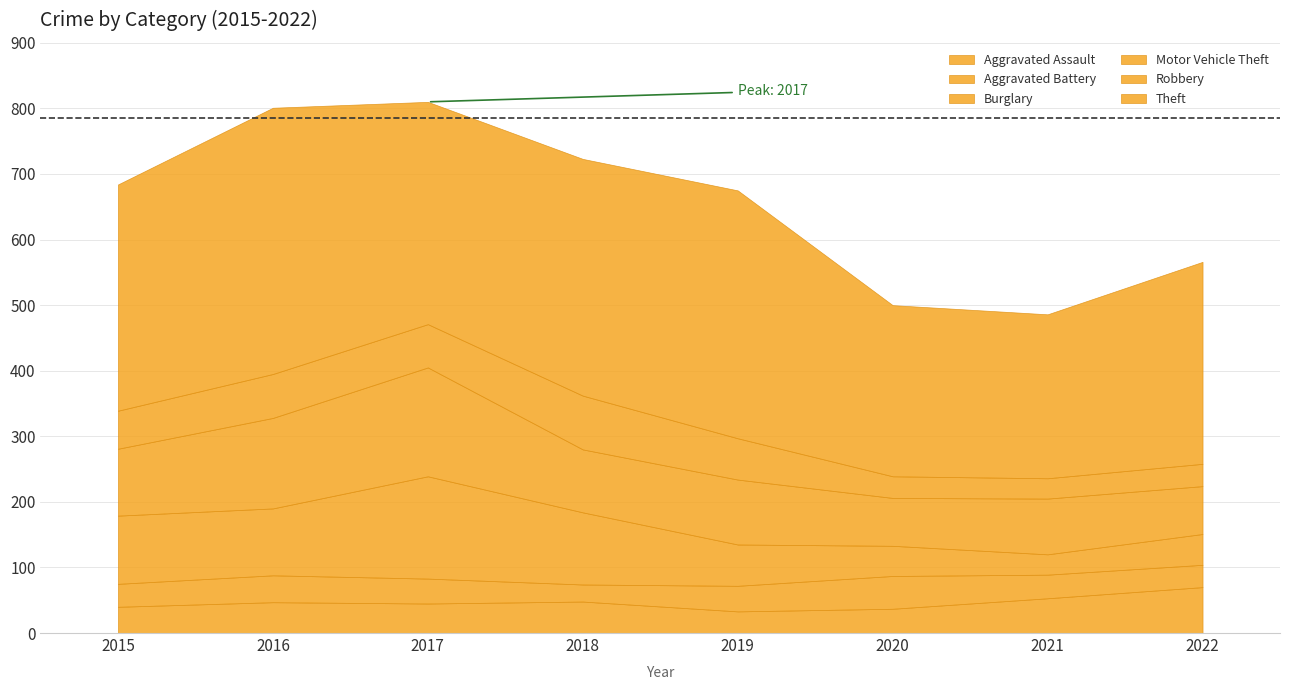

At which label is Aggravated Assault closest to 51?

2021